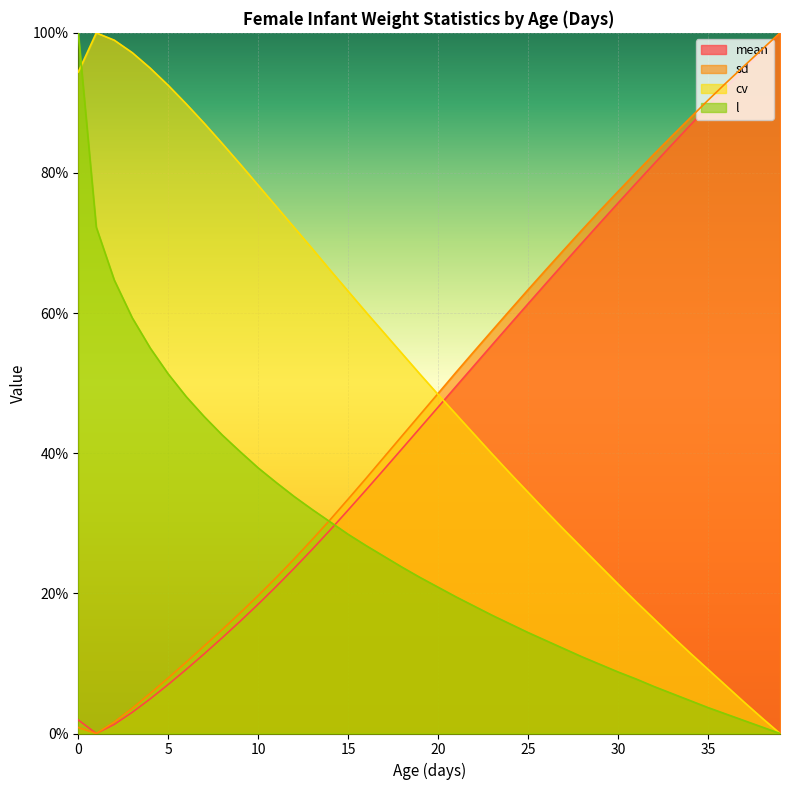

How many interior local valleys does the mean series have?

1